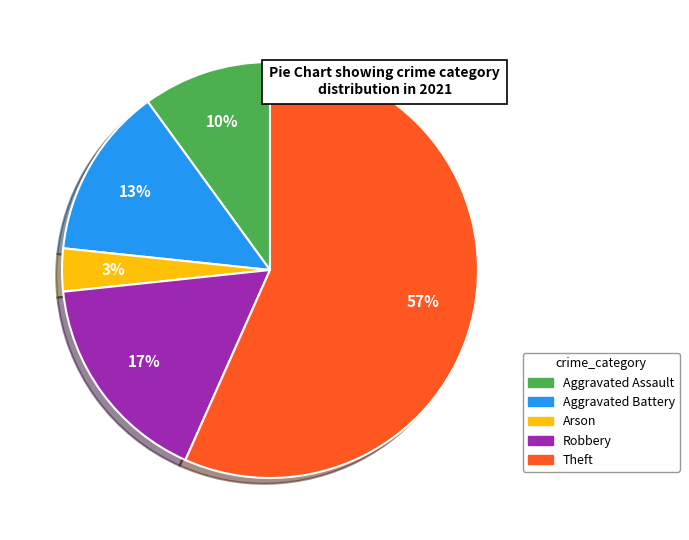

What percentage is the Robbery slice, to the nearest percent?

17%